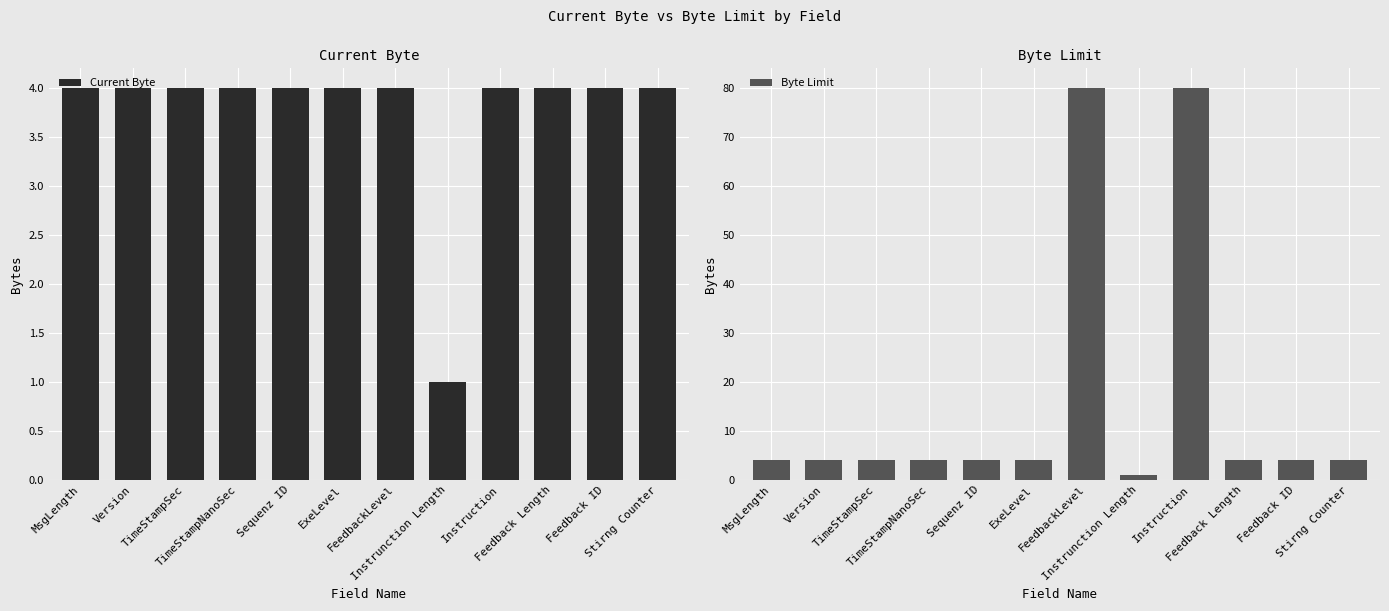

Count the number of data series in this chart.

2